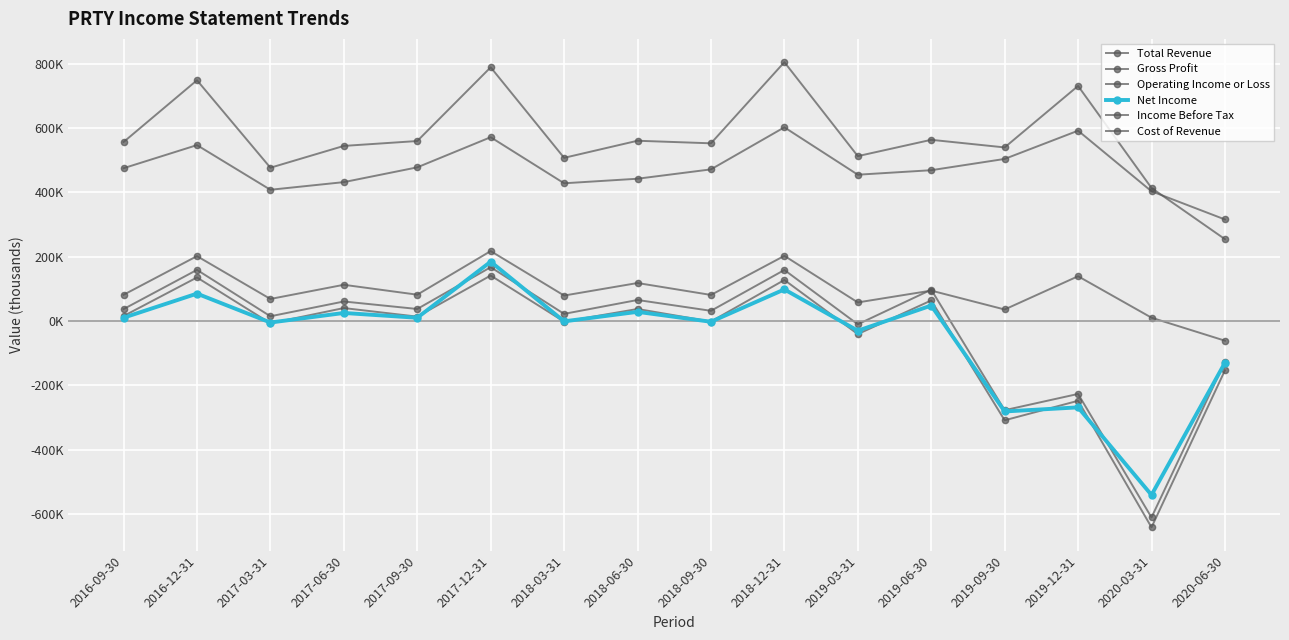

Is this an area chart (filled region under the line)?

No